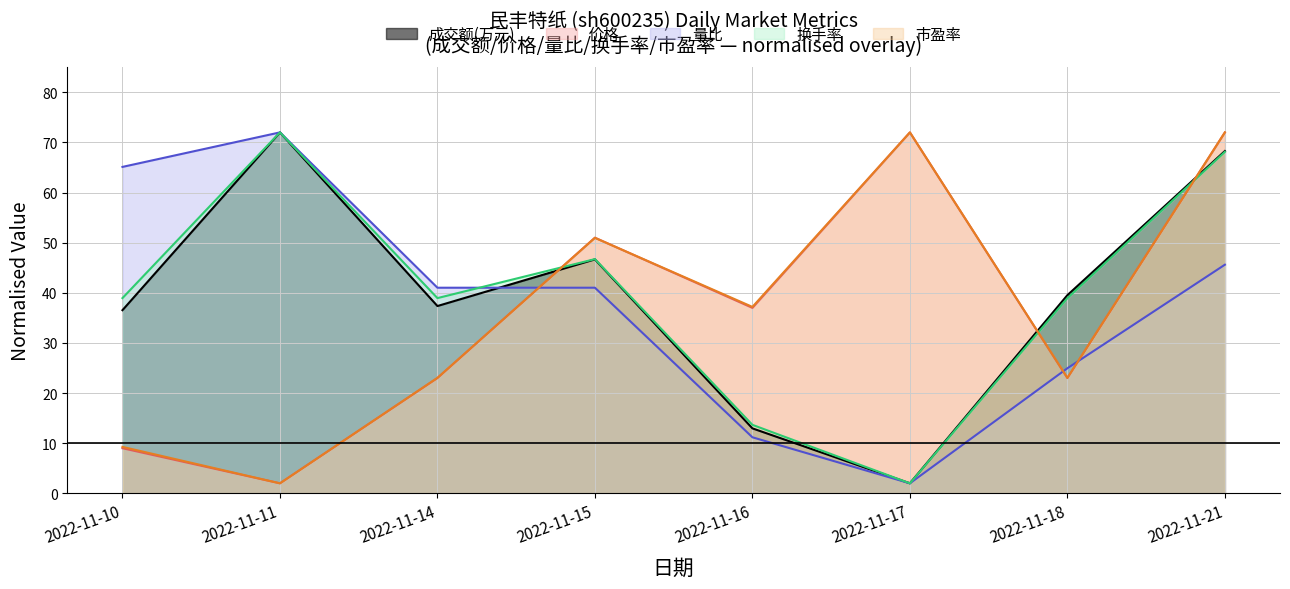

What is the difference between the second highest and second lowest values in the 价格 series?

63.0